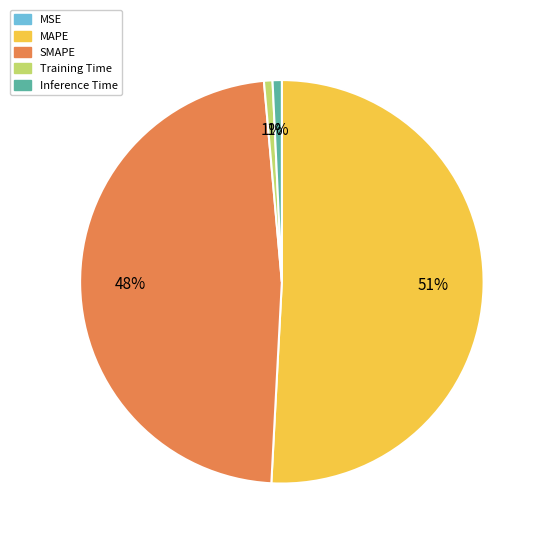

Which category has the biggest portion of the pie?

MAPE